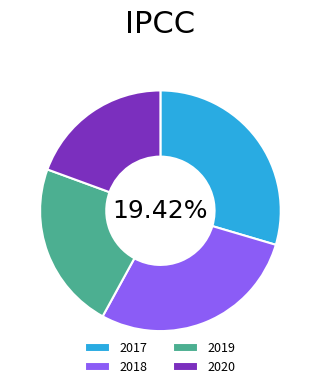

Between 2020 and 2018, which is larger?

2018